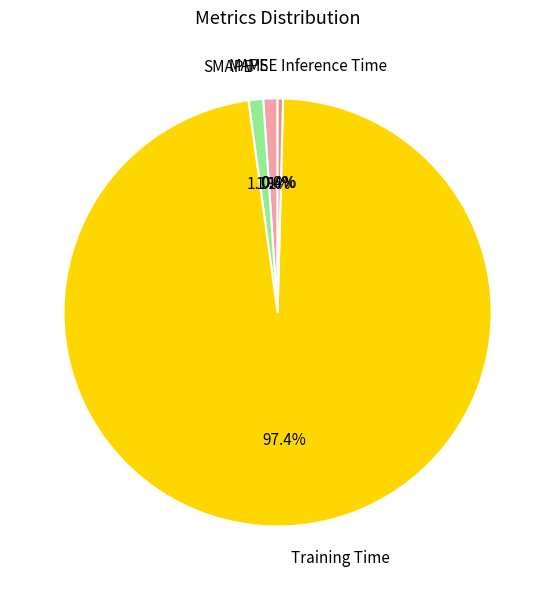

True or false: SMAPE accounts for 1% of the total.

True